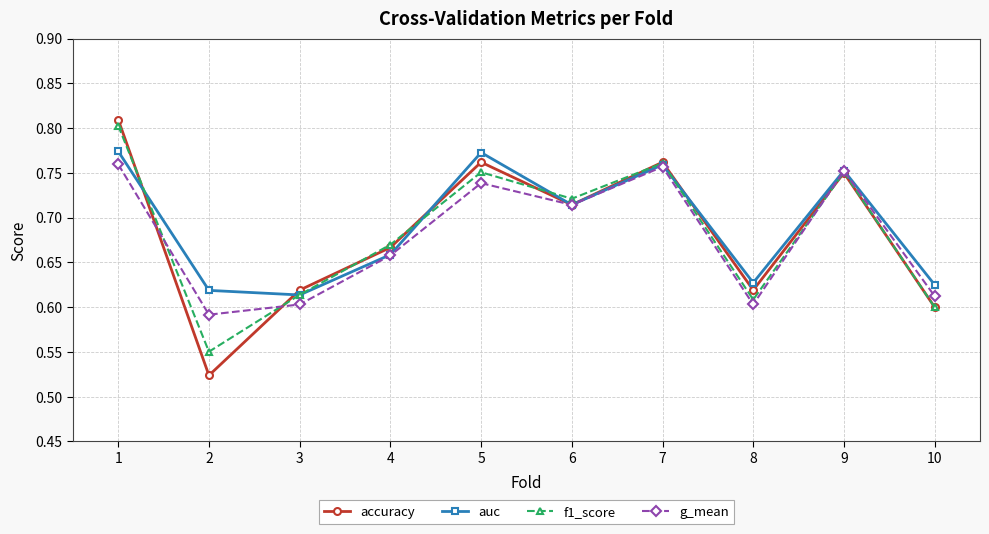

List the series in order of their peak value, highest first.

accuracy, f1_score, auc, g_mean